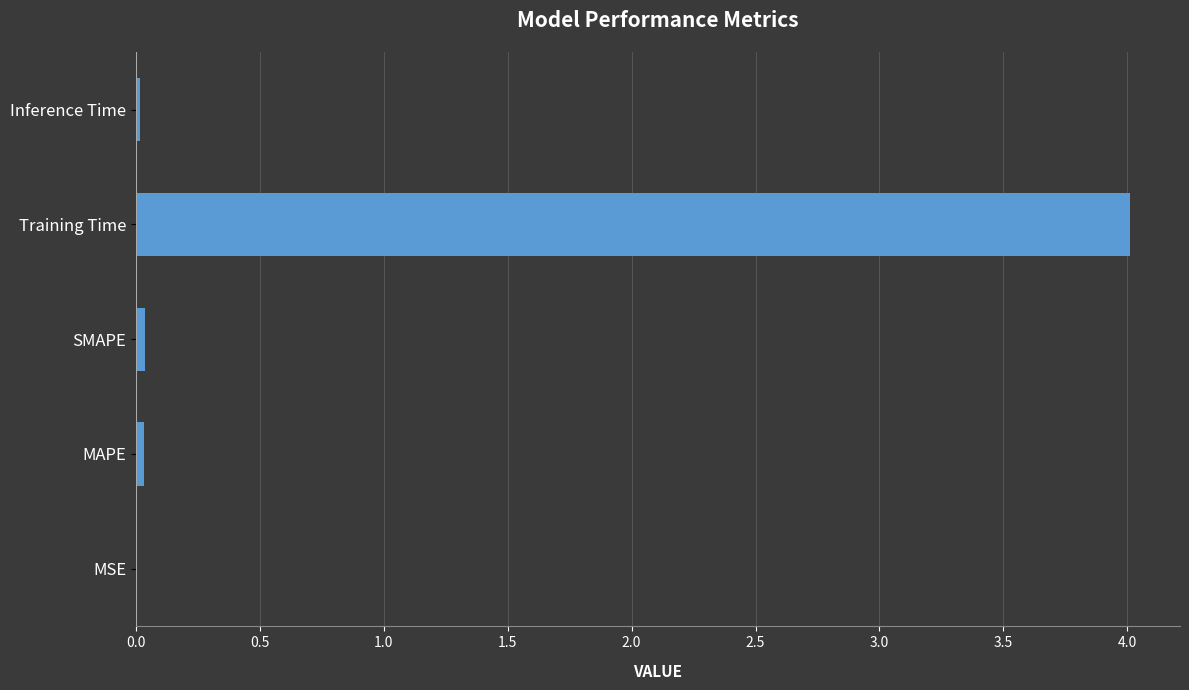

The chart shows a value of 0.0 at MSE. True or false?

True